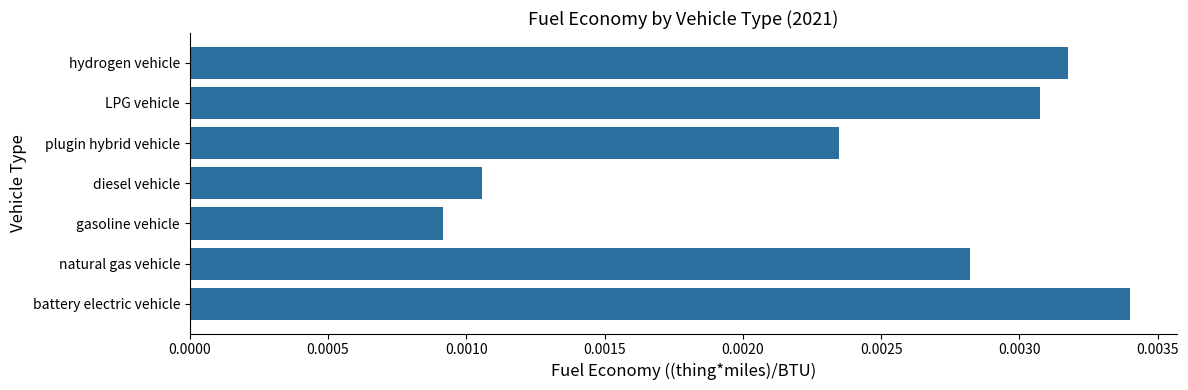

Rank the categories by value from lowest to highest.

gasoline vehicle, diesel vehicle, plugin hybrid vehicle, natural gas vehicle, LPG vehicle, hydrogen vehicle, battery electric vehicle